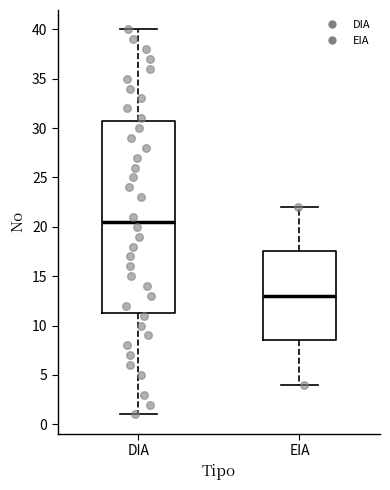

Reading left to right, read every box against the y-axis: the position of its median line, the range the box covers, and the ends of its whiskers. The values are not printed on the chart, so give them approximately, as read against the axis.

DIA: median 20.5, box 11.5 to 31.0, whiskers 1.0 to 40.0
EIA: median 13.0, box 8.5 to 17.5, whiskers 4.0 to 22.0